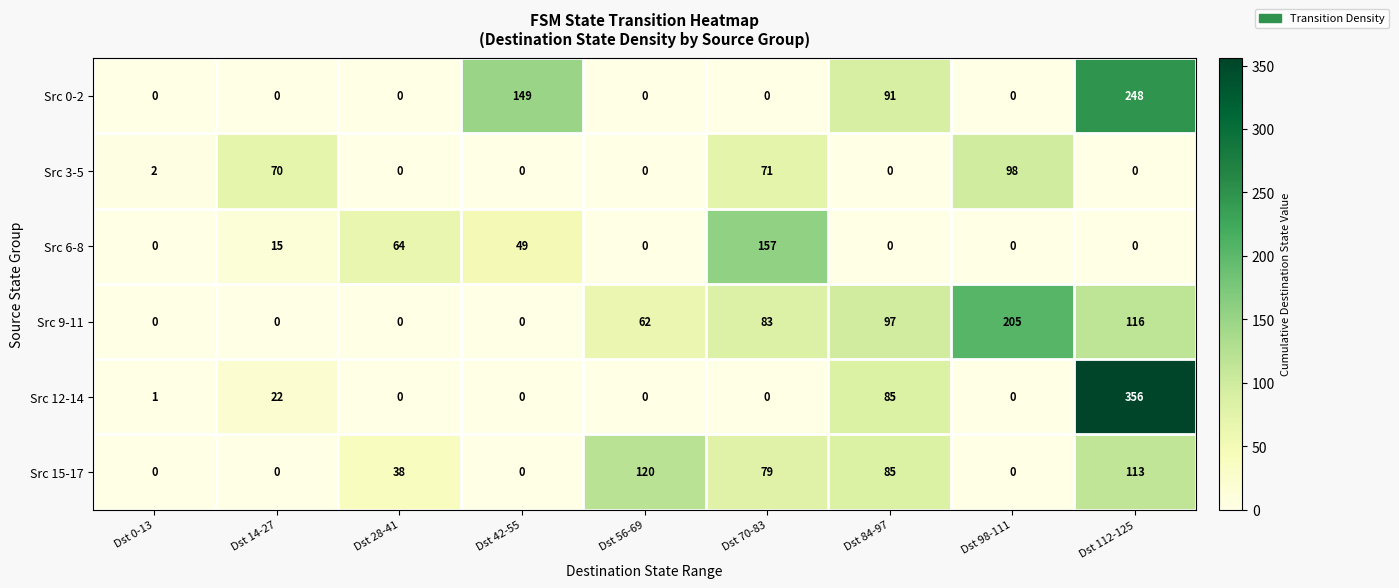

Where is Src 12-14 nearest to the value 178?

Dst 84-97